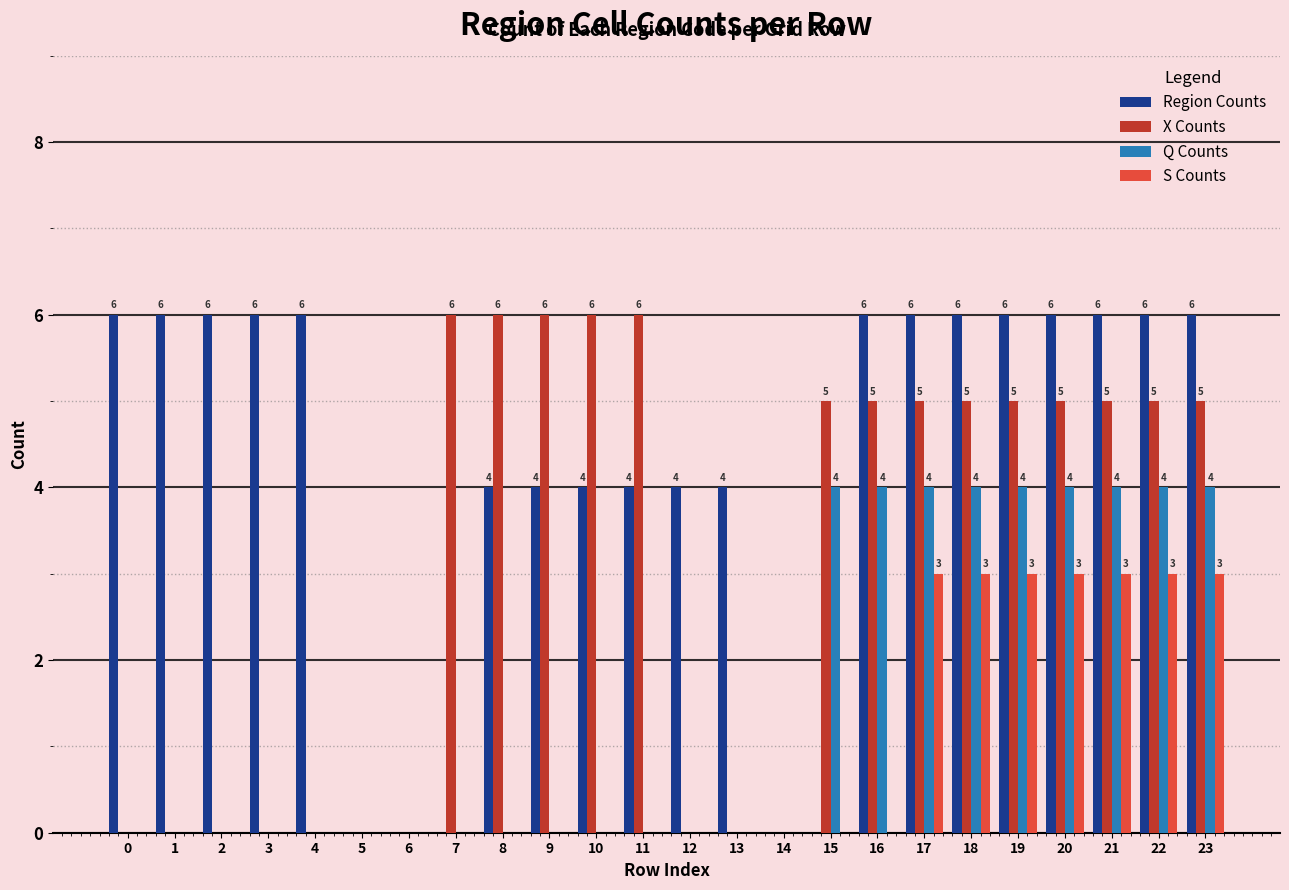

Reading left to right, extract all data points from this chart.

Region Counts: 6	6	6	6	6	0	0	0	4	4	4	4	4	4	0	0	6	6	6	6	6	6	6	6
X Counts: 0	0	0	0	0	0	0	6	6	6	6	6	0	0	0	5	5	5	5	5	5	5	5	5
Q Counts: 0	0	0	0	0	0	0	0	0	0	0	0	0	0	0	4	4	4	4	4	4	4	4	4
S Counts: 0	0	0	0	0	0	0	0	0	0	0	0	0	0	0	0	0	3	3	3	3	3	3	3